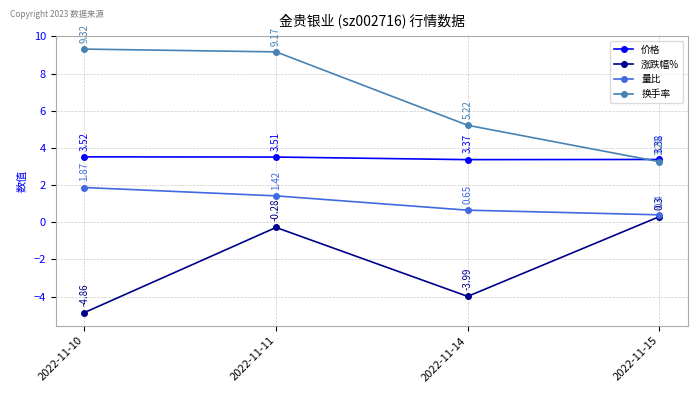

In 价格, how many points are lower than both neighbors (excluding endpoints)?

1